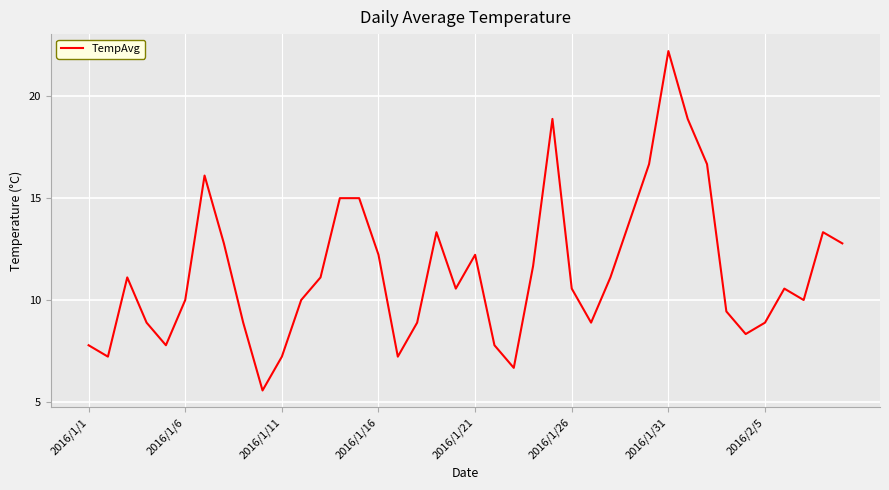

What is the difference between the maximum and minimum values?

16.7